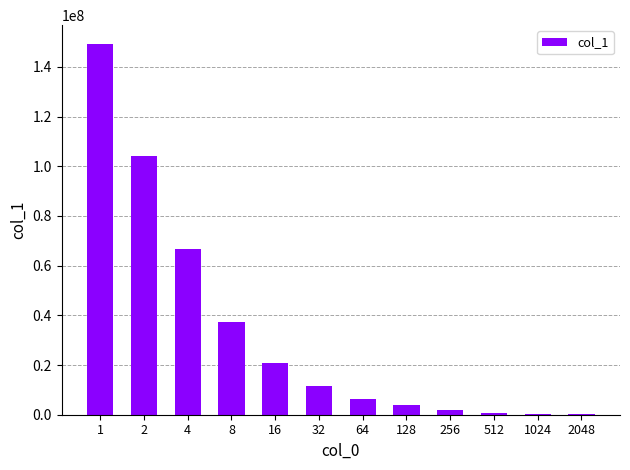

What is the change in value from 8 to 2048?

-37271200